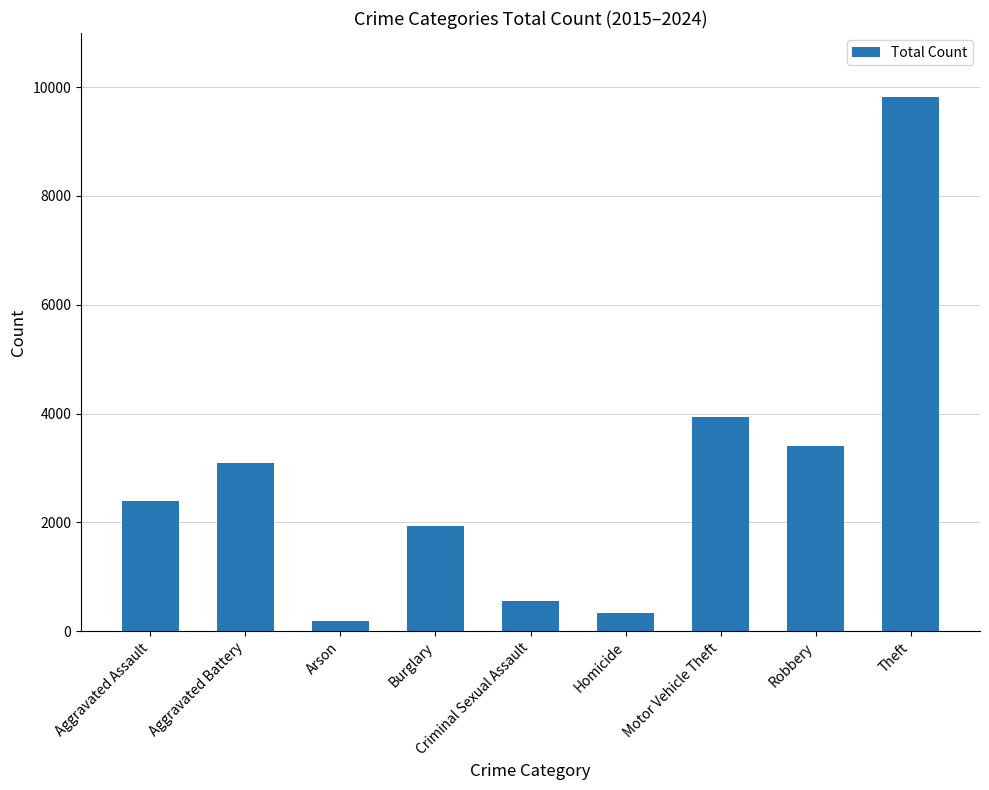

The value at Burglary is 3026. True or false?

False